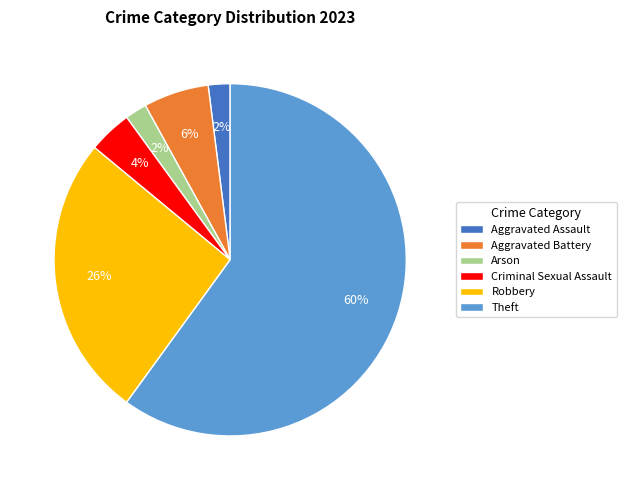

What is the ratio of the value at Theft to the value at Robbery?

2.3